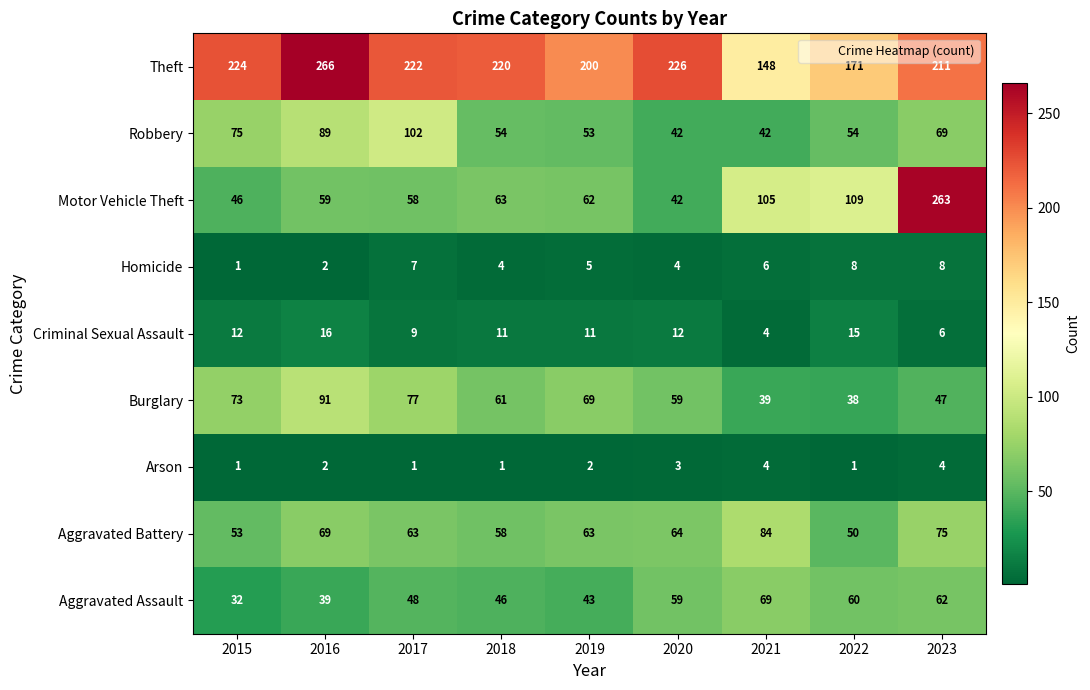

List the series in order of their peak value, lowest first.

Arson, Homicide, Criminal Sexual Assault, Aggravated Assault, Aggravated Battery, Burglary, Robbery, Motor Vehicle Theft, Theft